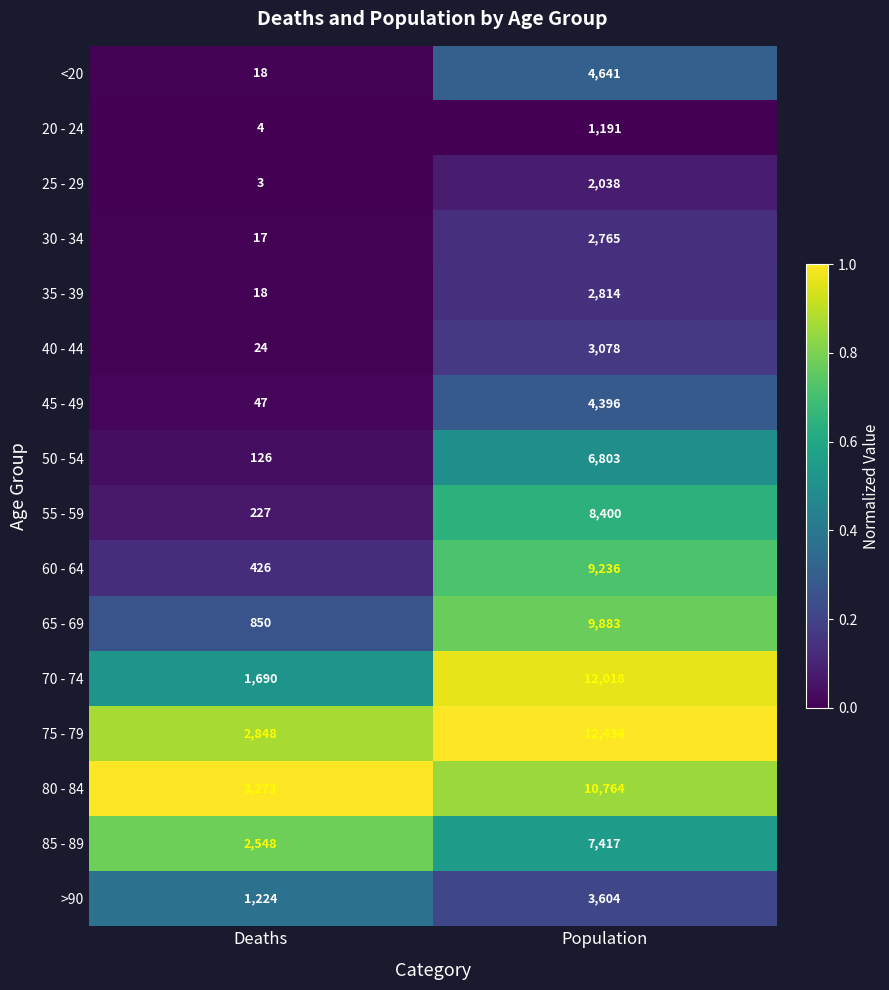

What is the difference between the highest and lowest values at Deaths?

3270